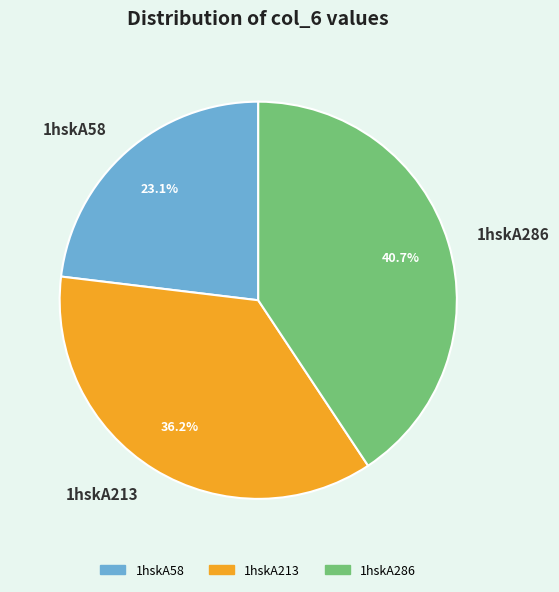

What is the ratio of the value at 1hskA286 to the value at 1hskA213?

1.1